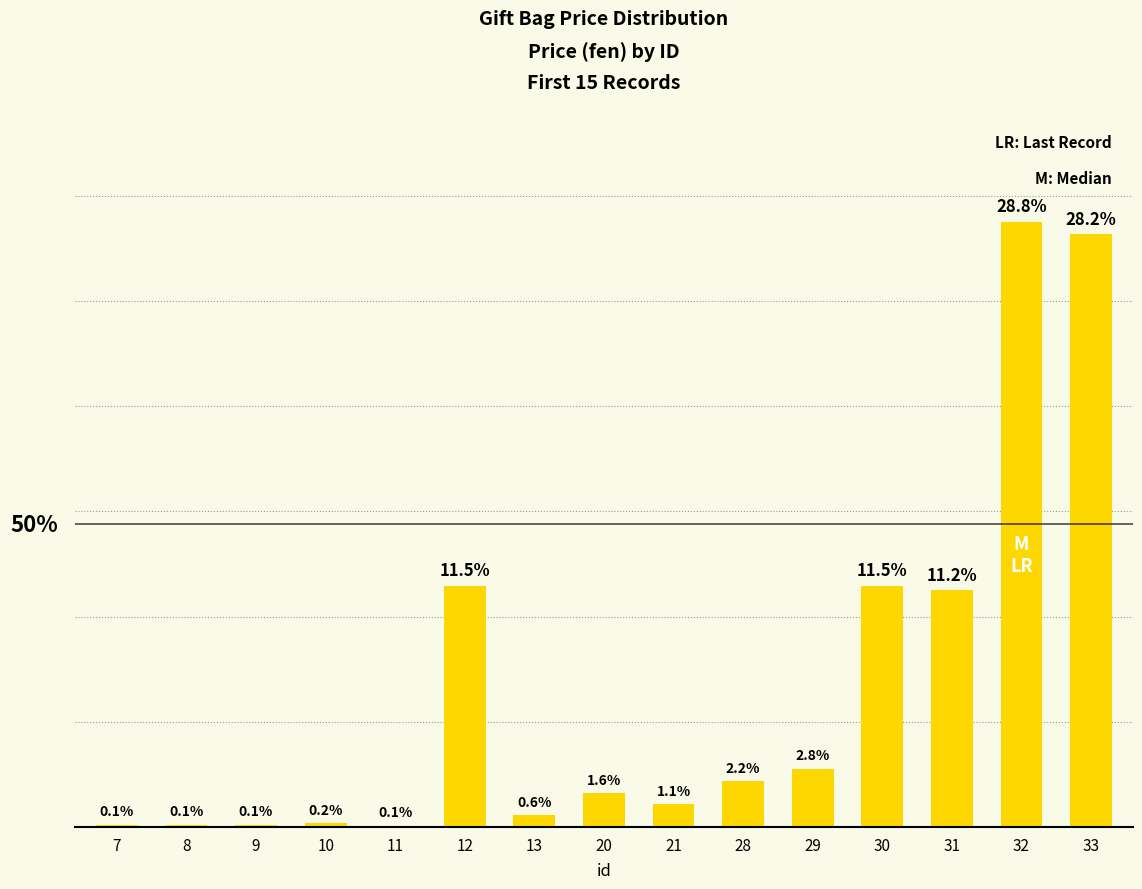

Are the bars horizontal?

No